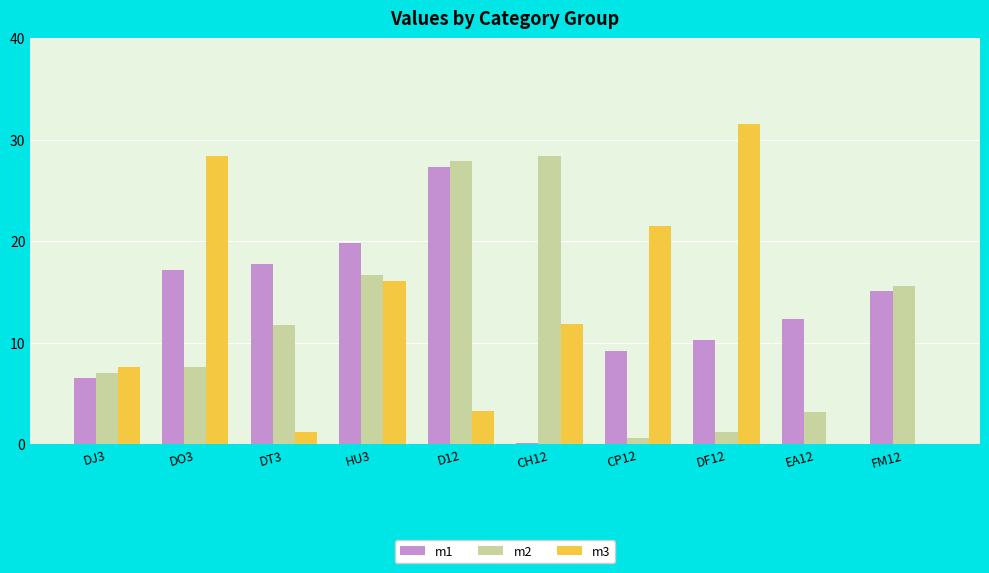

Does the chart contain stacked bars?

No